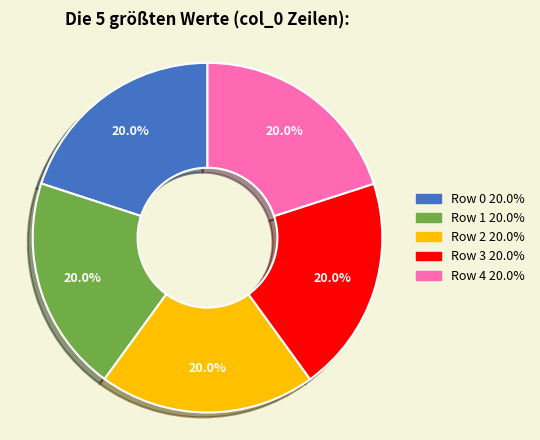

Approximately how many times larger is the value at Row 4 compared to Row 1?

1.0